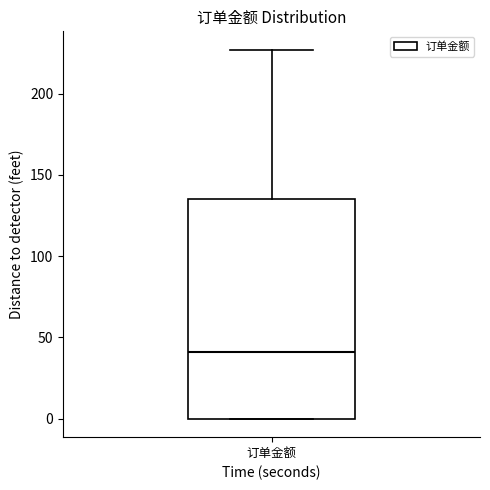

Where is the lower edge of the box for 订单金额 on the y-axis? The values are not printed on the chart, so give them approximately, as read against the axis.

0